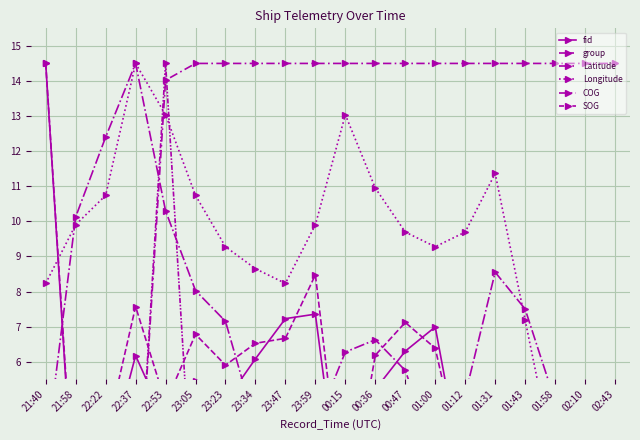

Where does the Latitude series first go above 6?

21:58